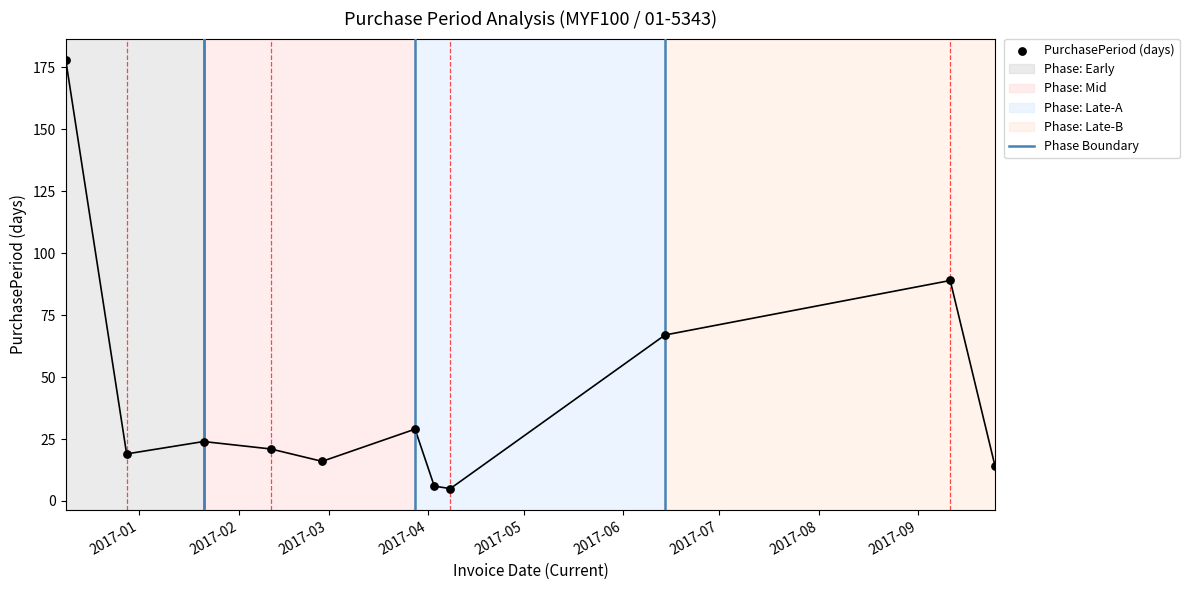

What is the ratio of the value at 2017-04-03 to the value at 2017-03-28?

0.2